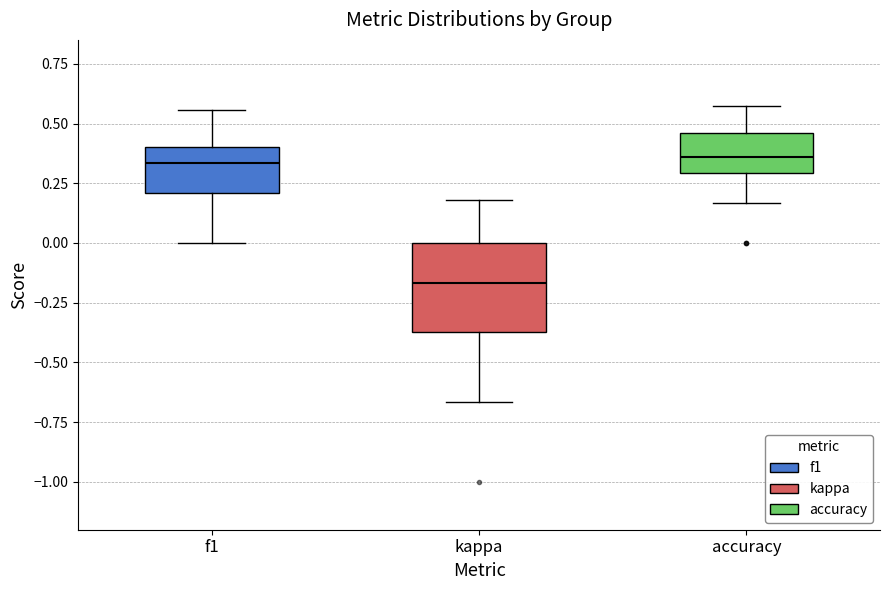

Which box is the tallest, from its lower edge to its upper edge?

kappa